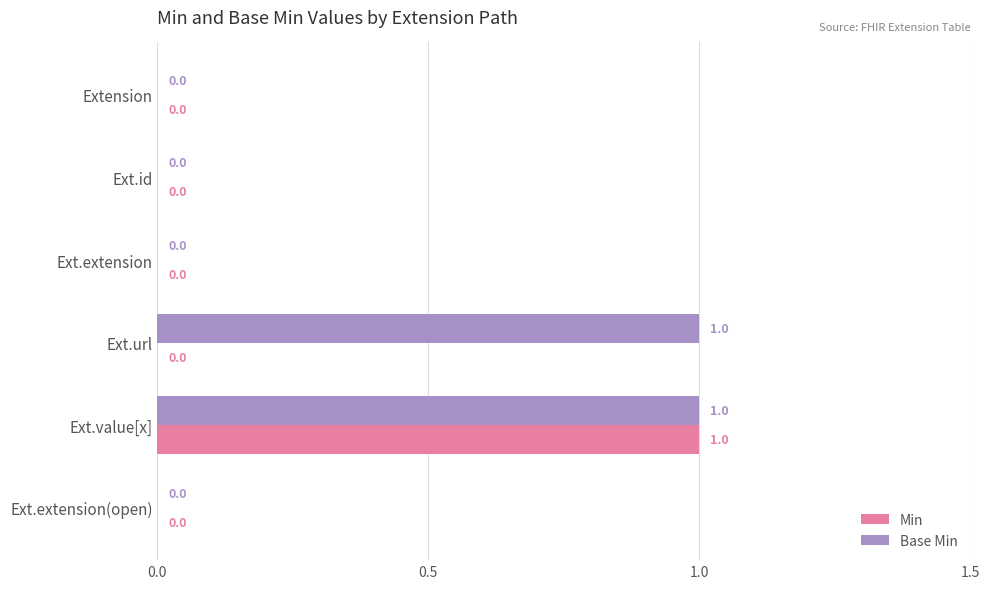

True or false: Min has a value of 1 at Ext.value[x].

True